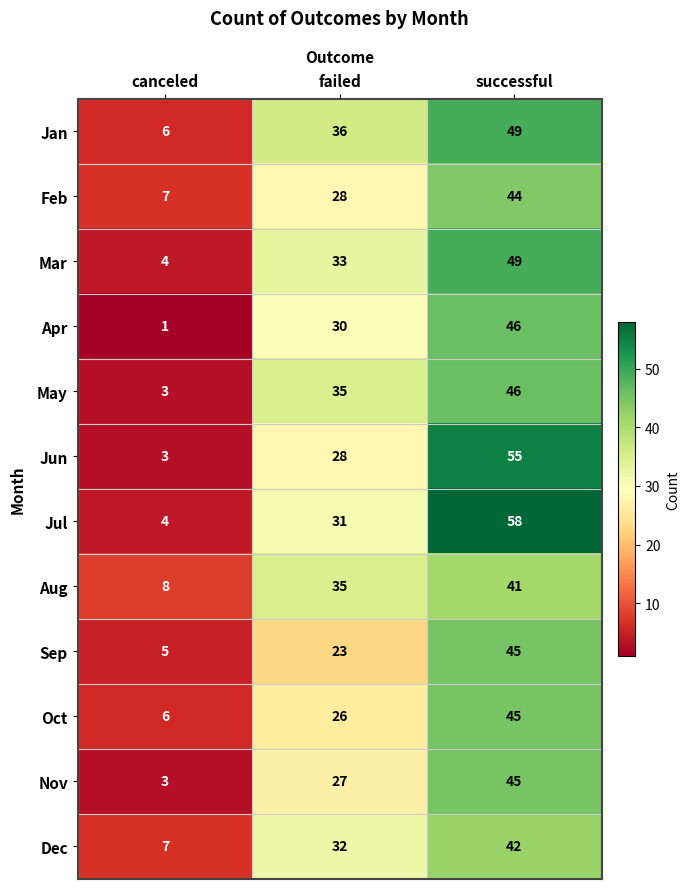

What is the average value of the May series?

28